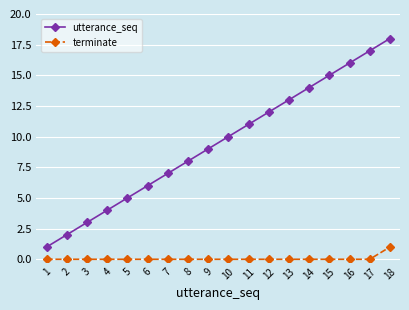

Is it true that terminate equals 0 at 5?

True